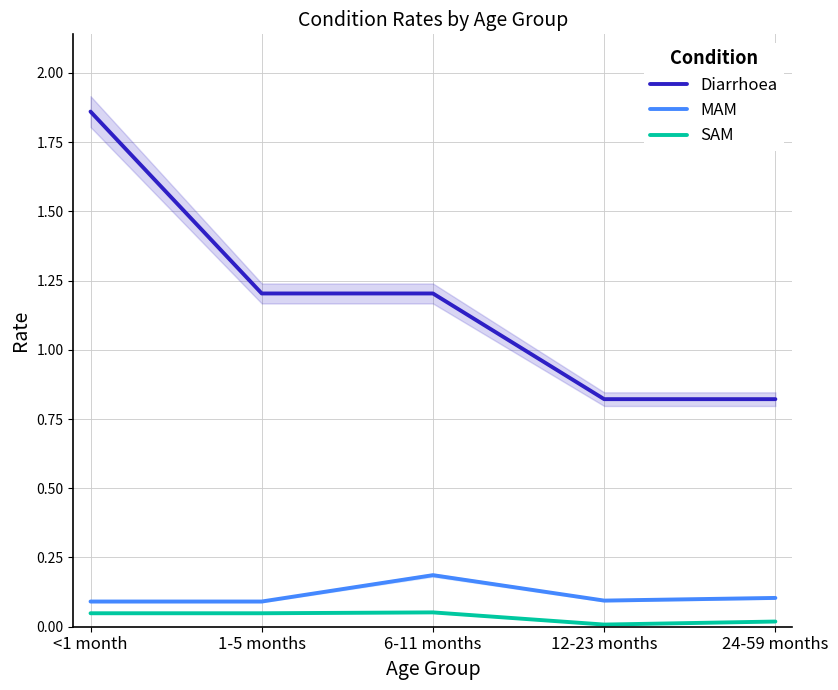

Reading right to left, list all the values displayed in this chart.

Diarrhoea: 24-59 months=0.8	12-23 months=0.8	6-11 months=1.2	1-5 months=1.2	<1 month=1.9
MAM: 24-59 months=0.1	12-23 months=0.1	6-11 months=0.2	1-5 months=0.1	<1 month=0.1
SAM: 24-59 months=0.0	12-23 months=0.0	6-11 months=0.1	1-5 months=0.0	<1 month=0.0